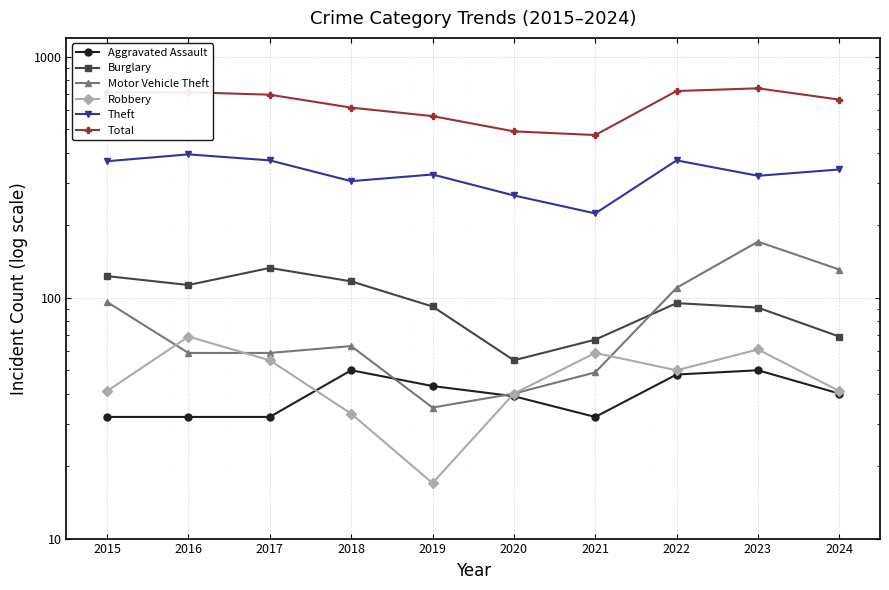

What is the value of the Aggravated Assault point at the 3rd from the left?

32